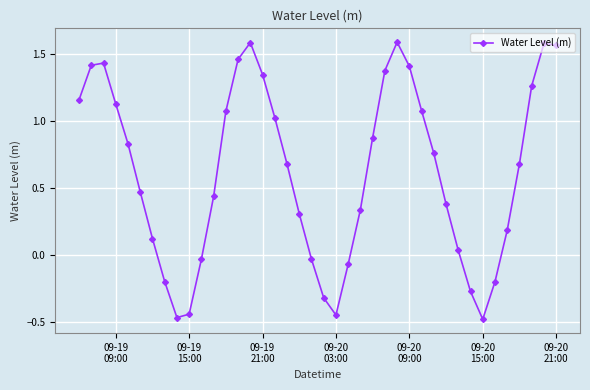

Does the chart have visible grid lines?

Yes